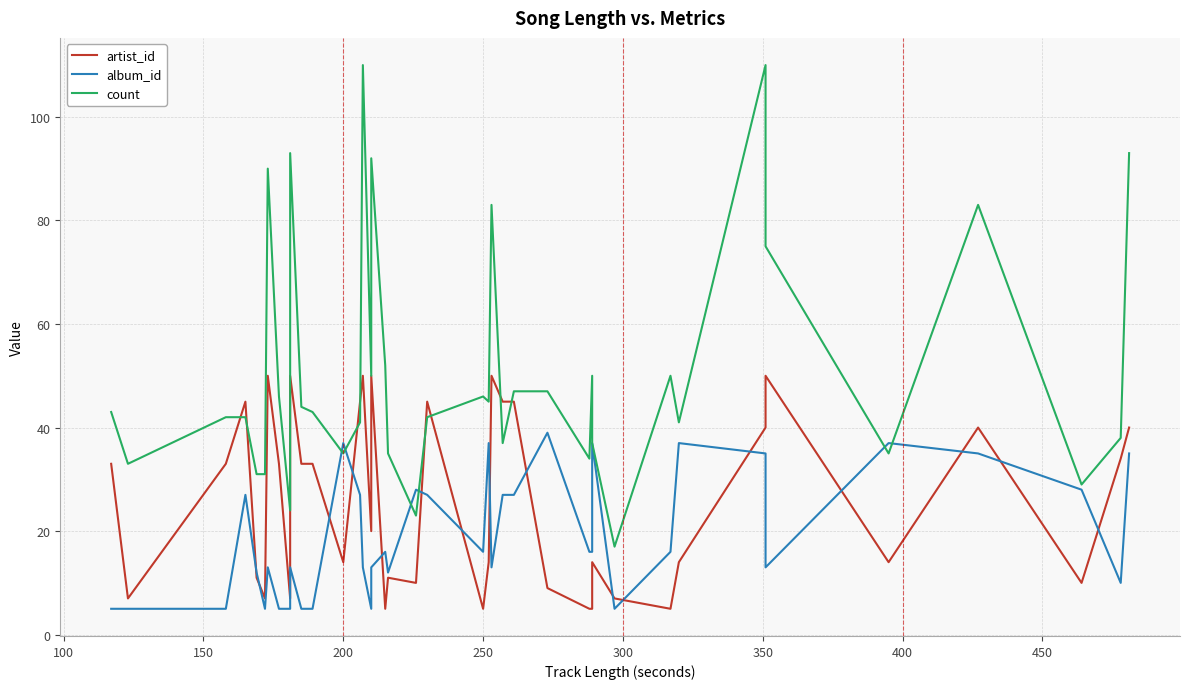

Reading left to right, list all the values displayed in this chart.

artist_id: 33	7	33	45	11	7	50	33	7	50	33	33	14	45	50	20	50	5	11	10	45	5	14	50	45	45	9	5	5	14	7	5	14	40	50	14	40	10	34	40
album_id: 5	5	5	27	12	5	13	5	5	13	5	5	37	27	13	5	13	16	12	28	27	16	37	13	27	27	39	16	16	37	5	16	37	35	13	37	35	28	10	35
count: 43	33	42	42	31	31	90	46	24	93	44	43	35	41	110	50	92	52	35	23	42	46	45	83	37	47	47	34	50	37	17	50	41	110	75	35	83	29	38	93